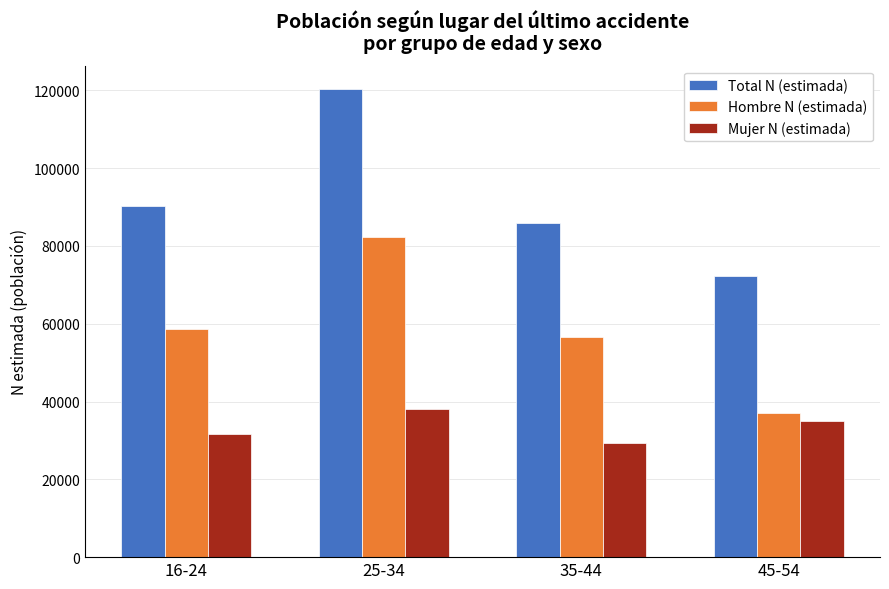

At which category does the chart reach its peak across all series?

25-34